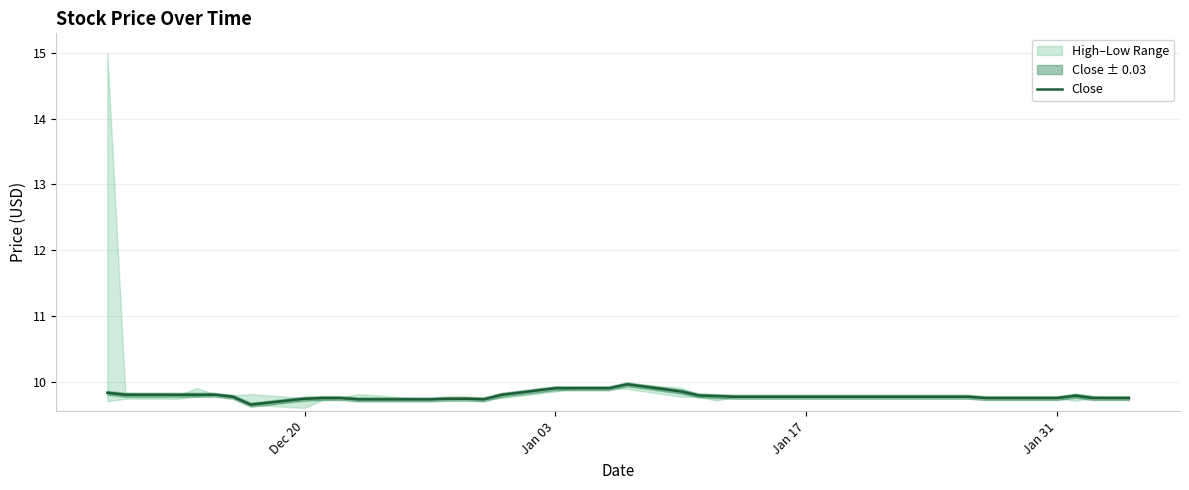

True or false: Close has a value of 6.1 at Dec 20.

False